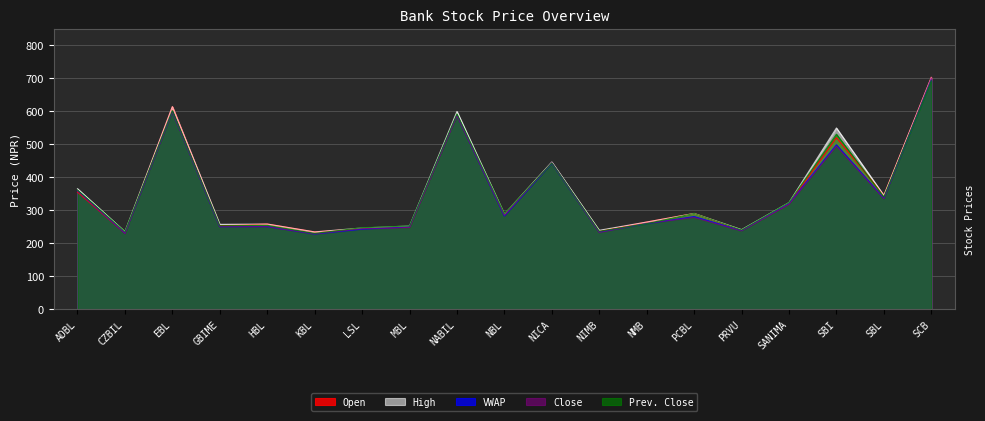

The VWAP series shows 467.9 at ADBL. True or false?

False